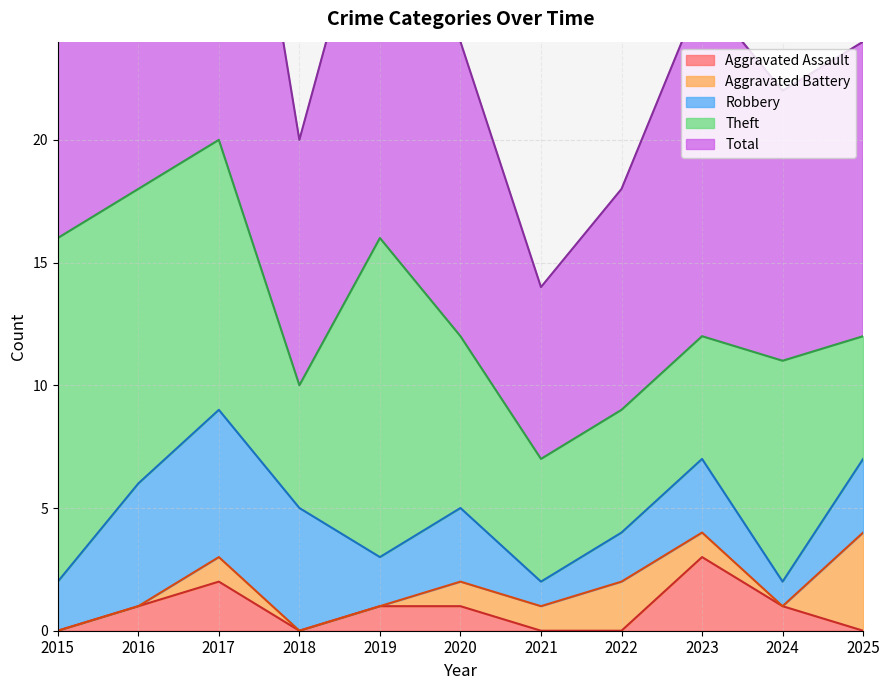

At which label does Aggravated Assault reach its peak?

2023